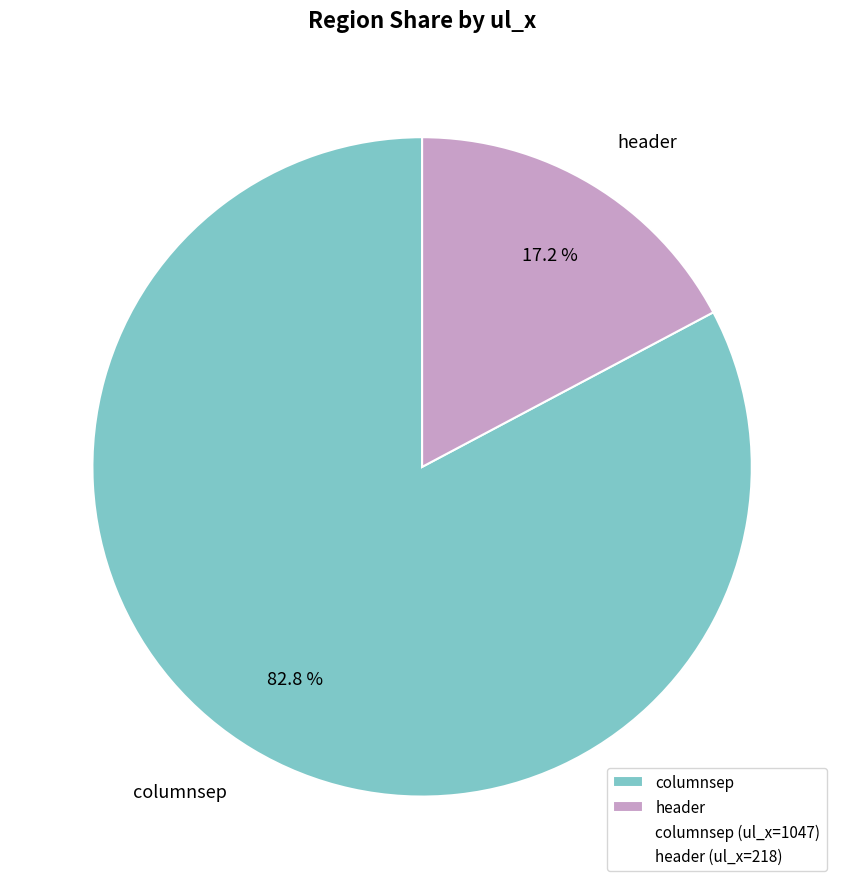

To the nearest percent, what percentage of the pie is header?

17%